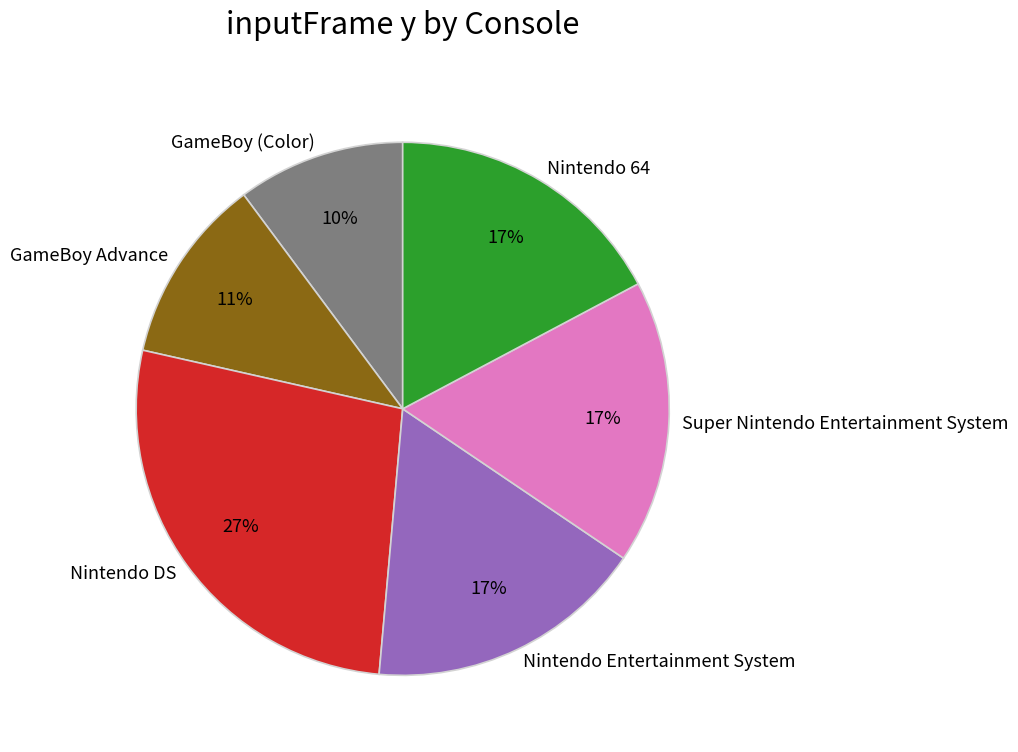

The Nintendo DS slice represents 27% of the pie. True or false?

True